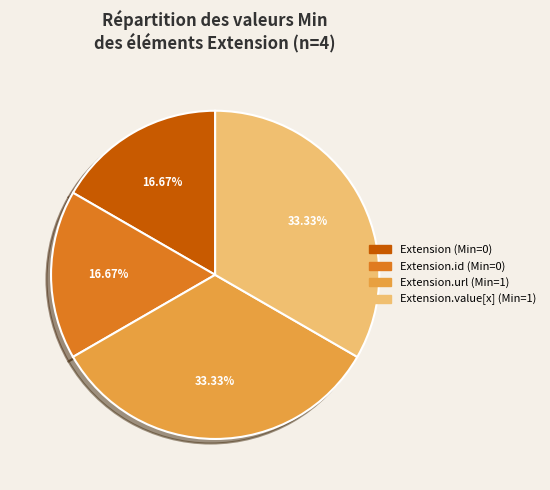

Is there any slice that represents more than half of the pie?

No